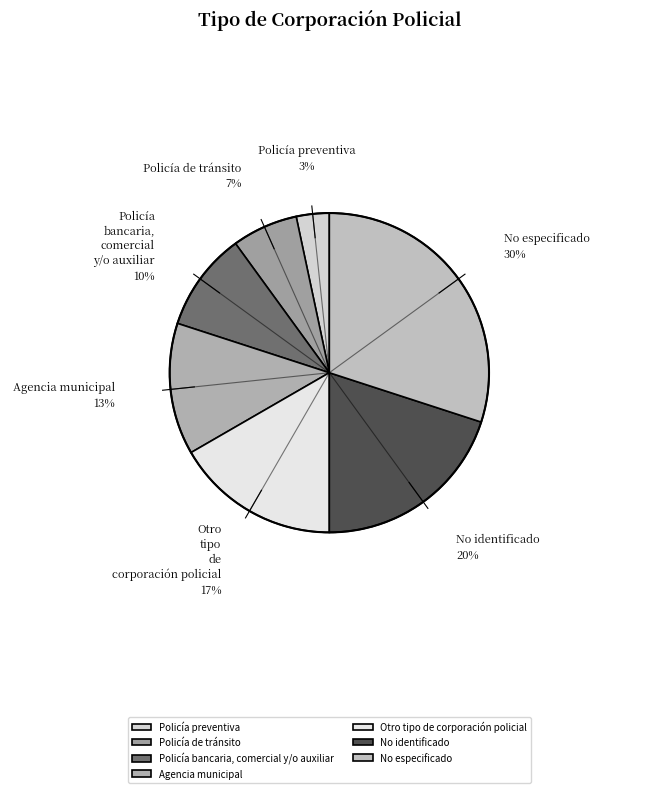

Is Policía de tránsito the majority of the pie?

No